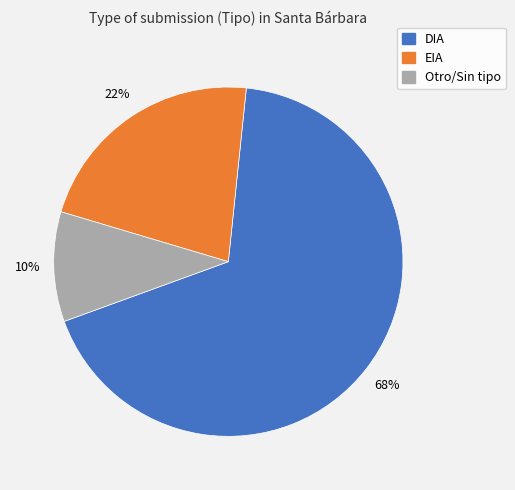

To the nearest percent, what is the average slice percentage?

33%